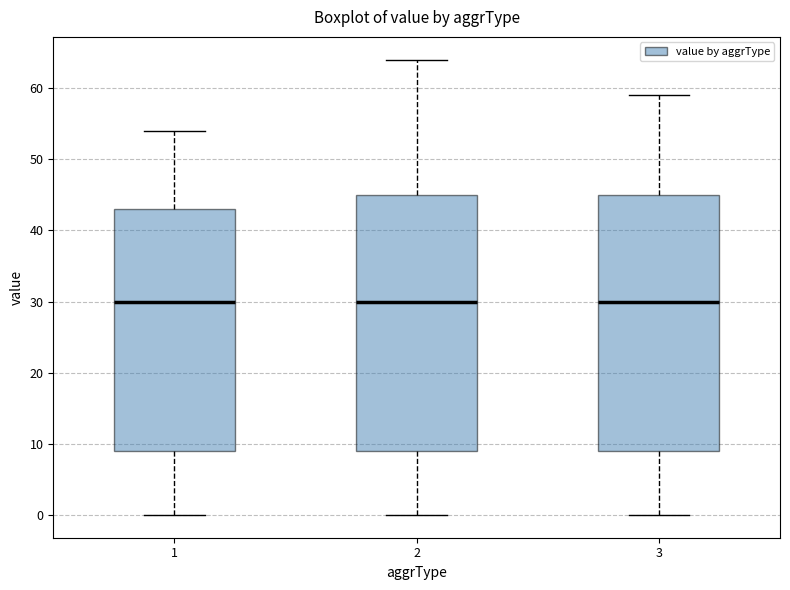

Reading left to right, transcribe this box plot: for each box, give where its median line is, the range the box spans, and where its two whiskers end, as read against the y-axis. The values are not printed on the chart, so give them approximately, as read against the axis.

1: median 30, box 9 to 43, whiskers 0 to 54
2: median 30, box 9 to 45, whiskers 0 to 64
3: median 30, box 9 to 45, whiskers 0 to 59